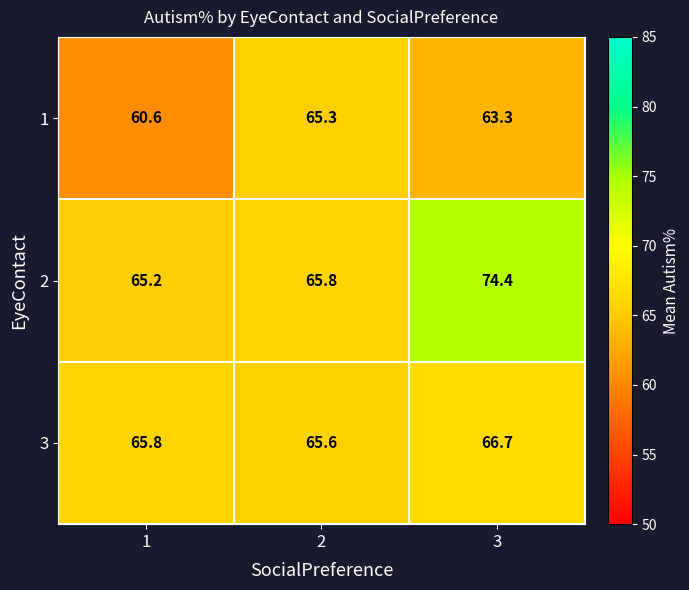

What is the difference between the maximum and minimum values in the 3 series?

1.1